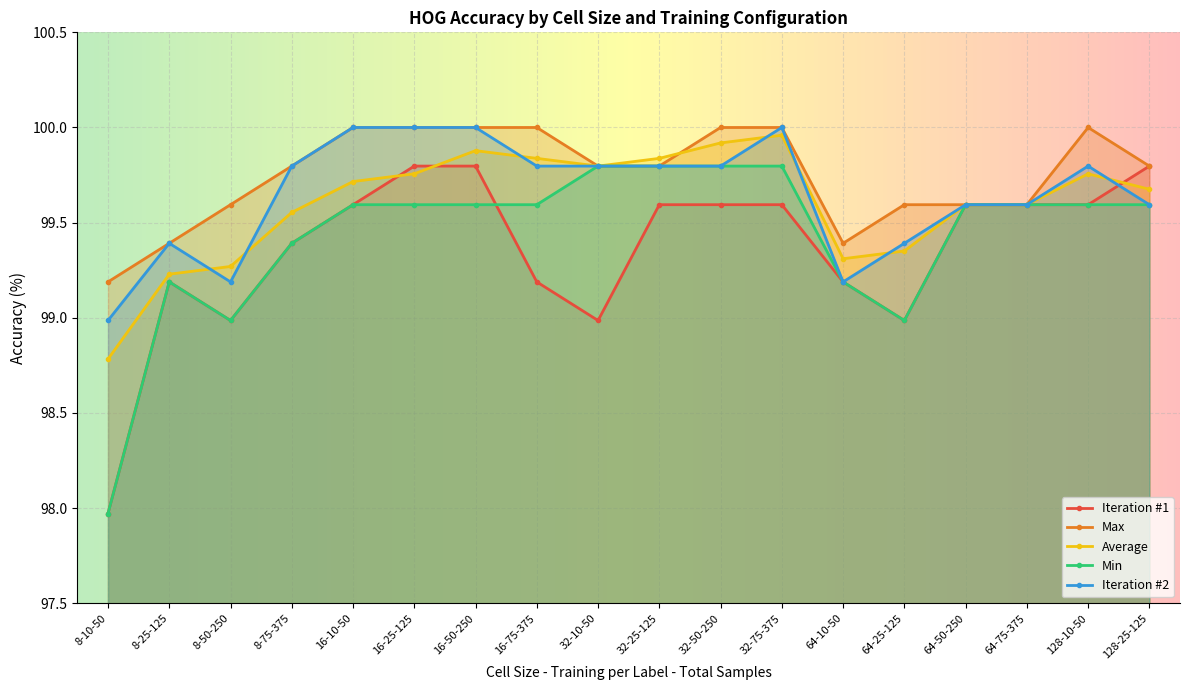

What is the difference between the maximum and minimum values in the Iteration #1 series?

1.8